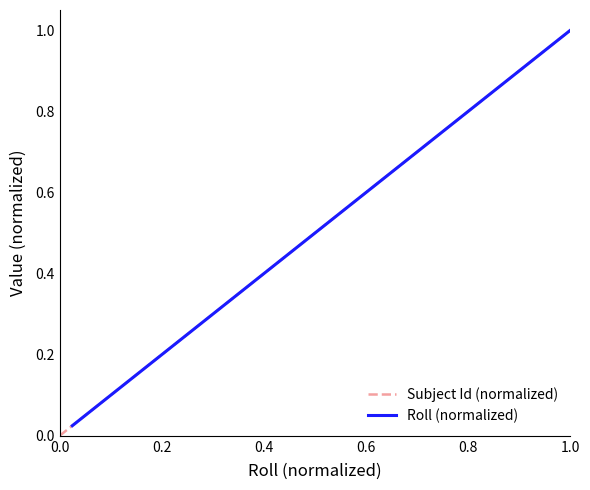

What is the value of the 11th point from the left?

0.3